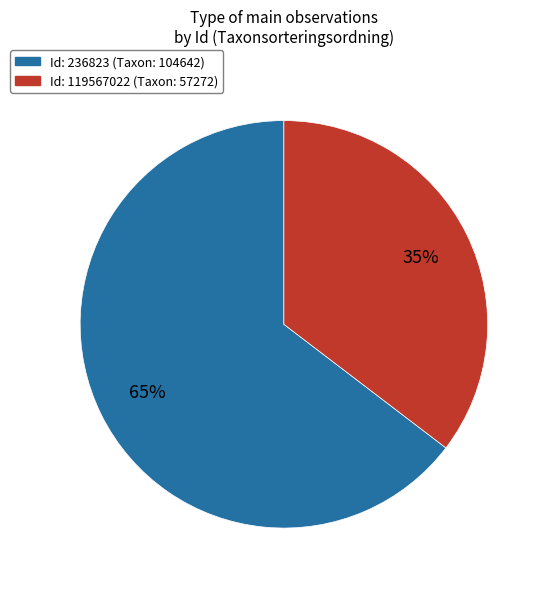

Is there a majority slice in this chart?

Yes